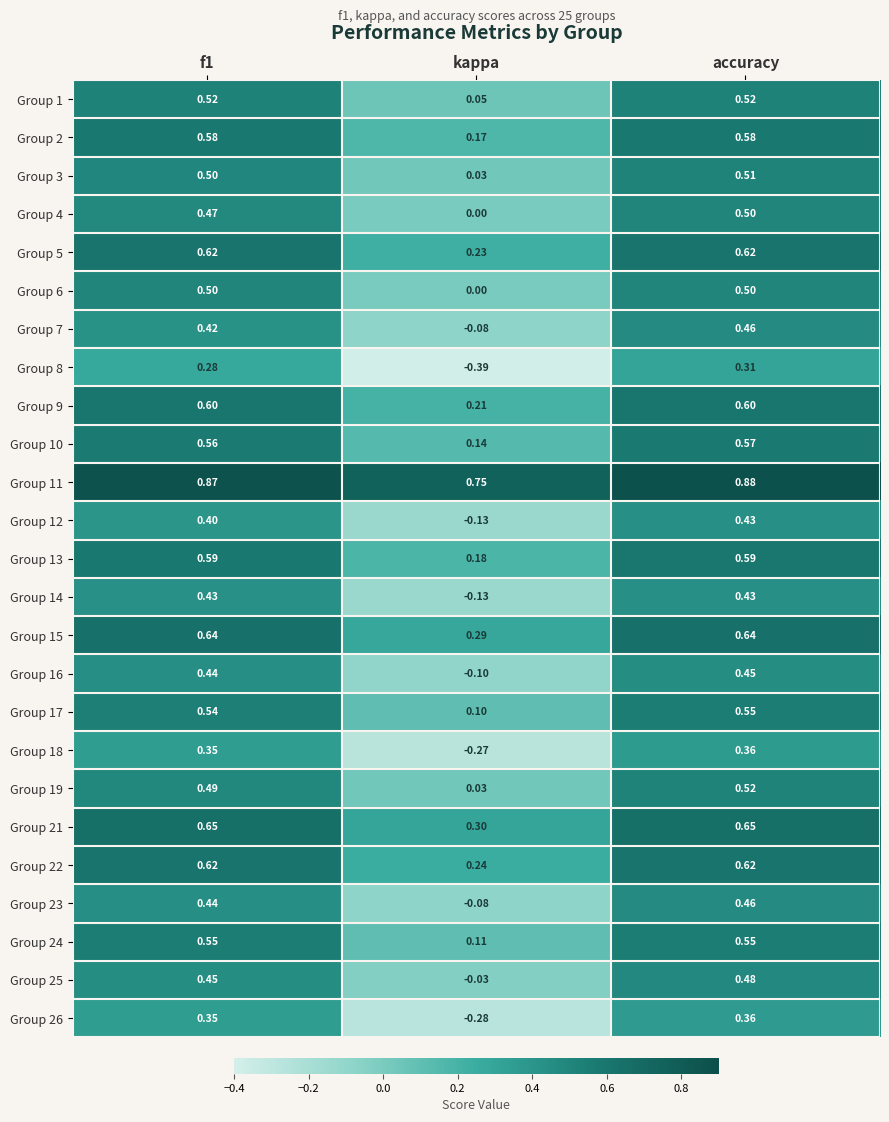

How many positive values does the Group 6 series have?

2